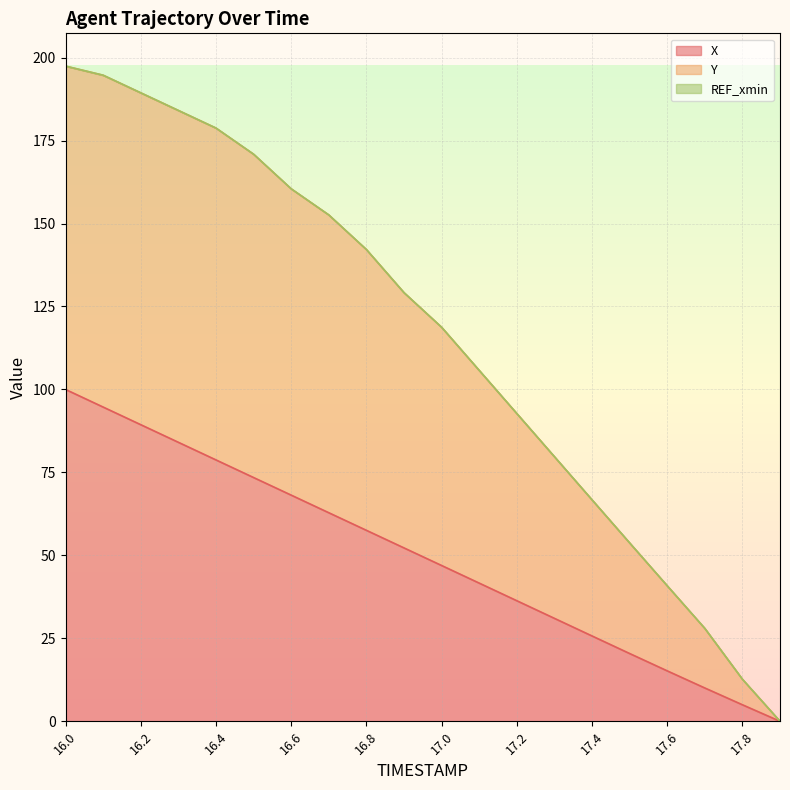

Between 16.8 and 17.8, which series saw the biggest shift?

Y